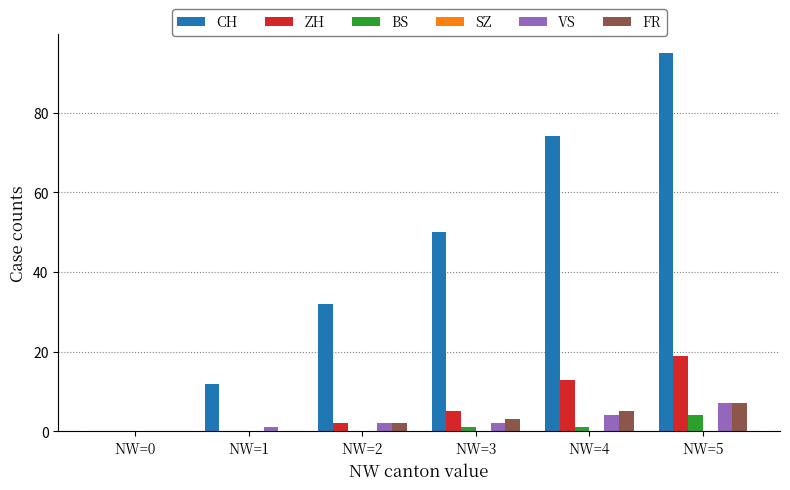

True or false: FR has a value of 5 at NW=4.

True